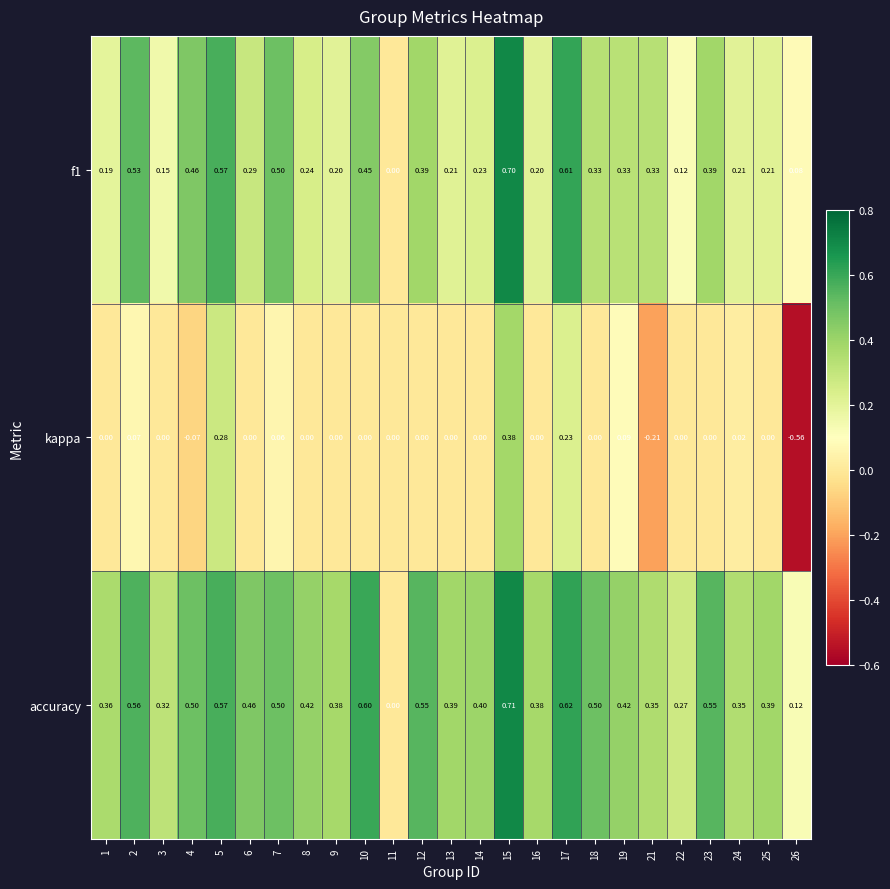

List the series in order of their overall mean, lowest first.

kappa, f1, accuracy